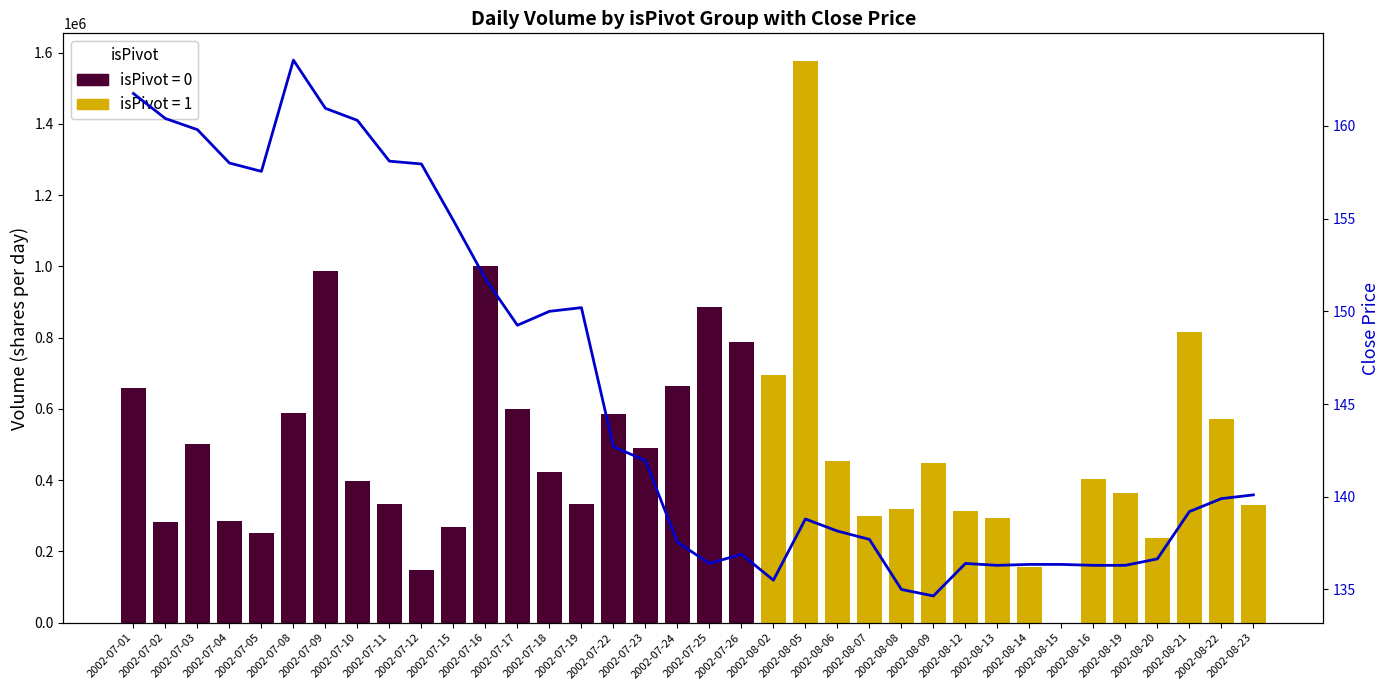

What position from the right is 2002-08-16?

6